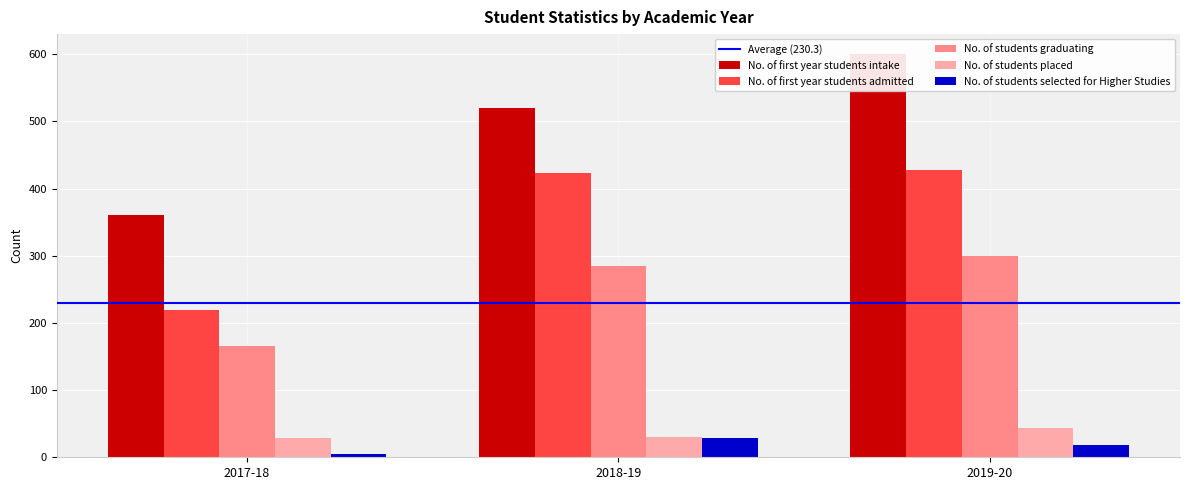

Where does the No. of first year students intake series first go above 520?

2019-20